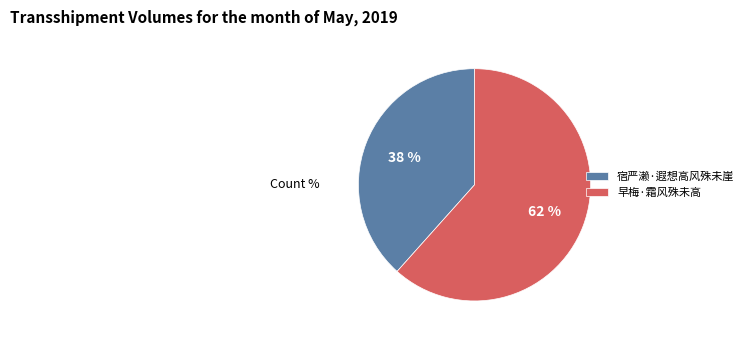

Is 宿严濑·遐想高风殊未崖 the majority of the pie?

No